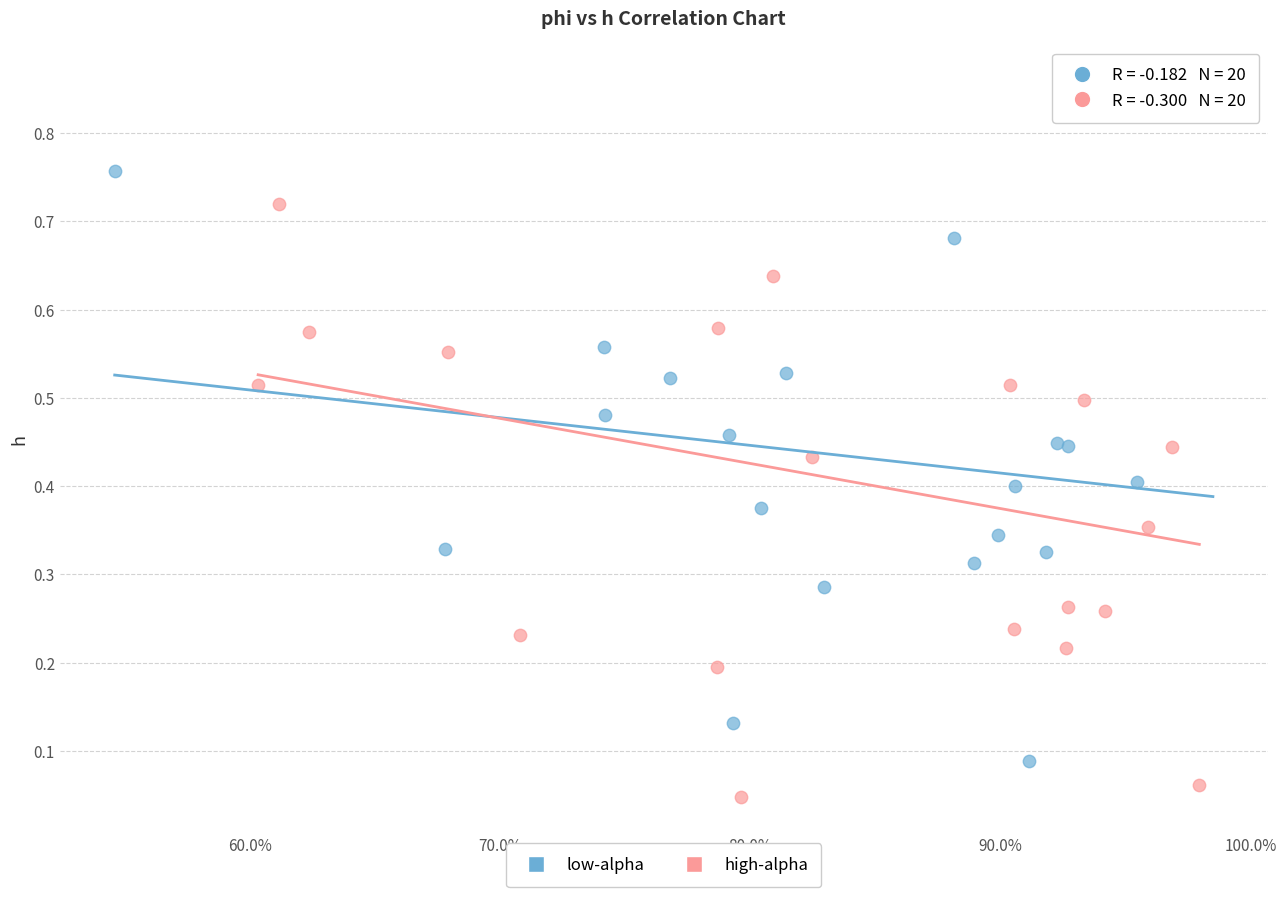

Which series contains the highest Y value?

high-alpha